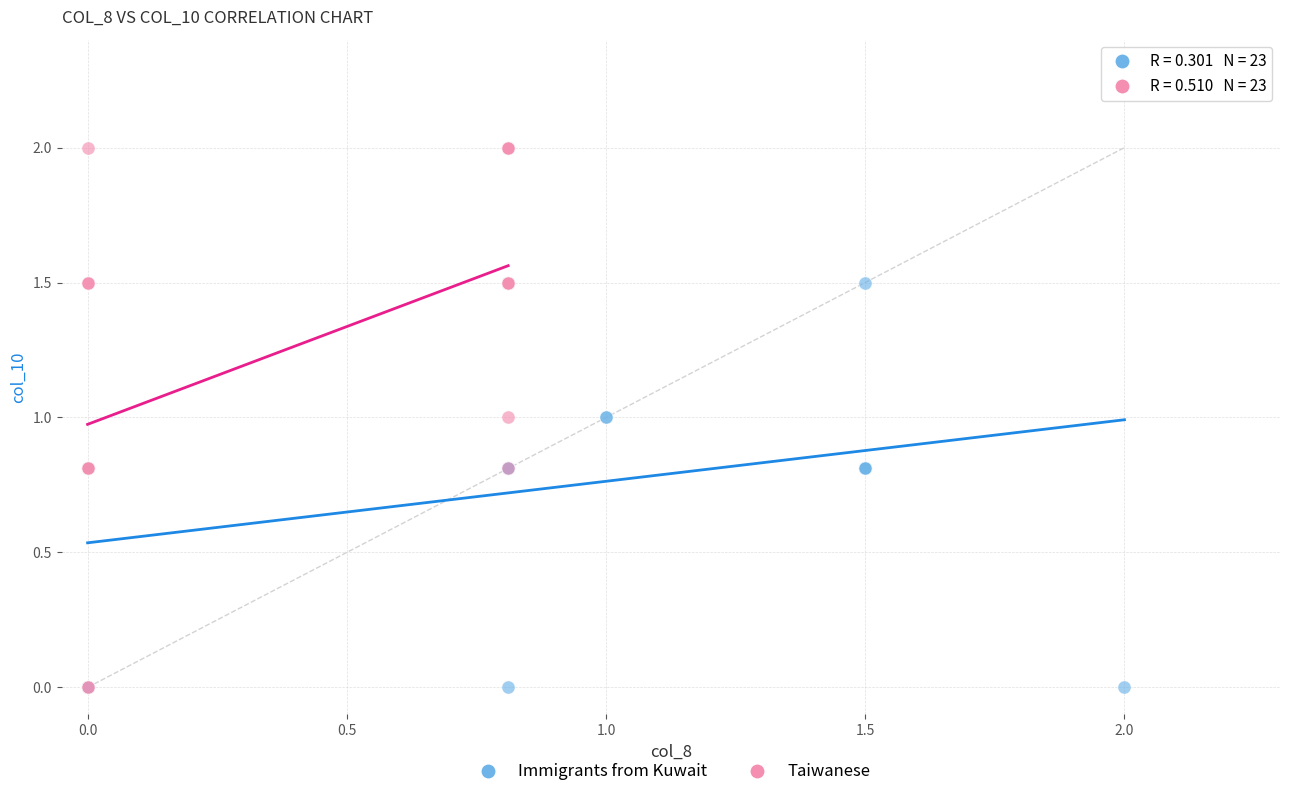

Which series has the largest Y range (max minus min)?

Taiwanese